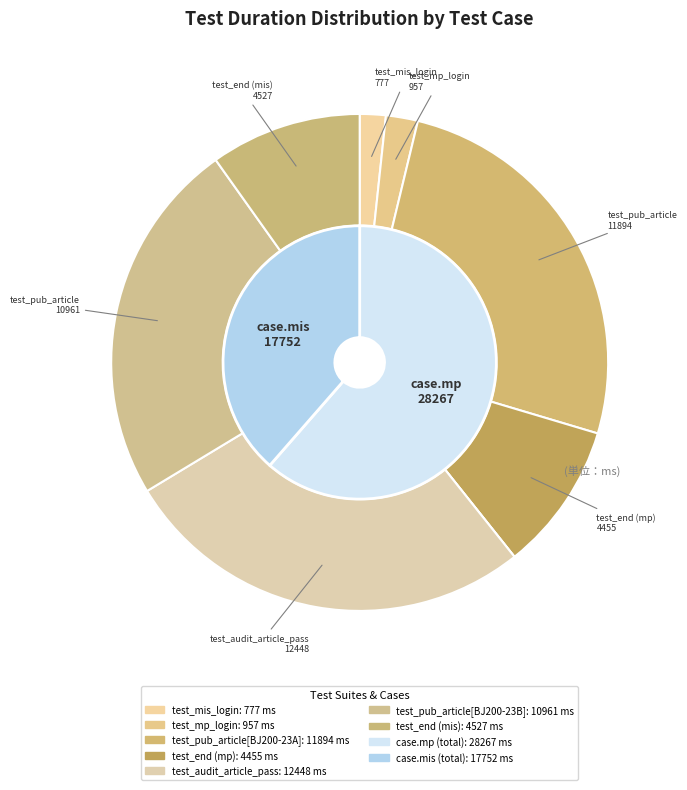

How many slices are in this pie chart?

9